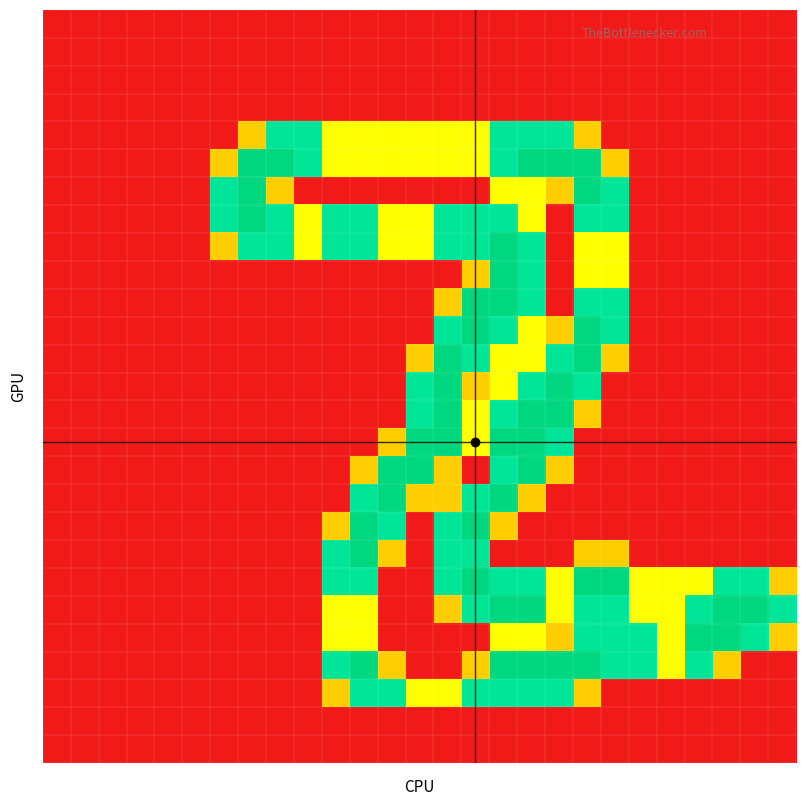

Count the number of categories in the chart.

27